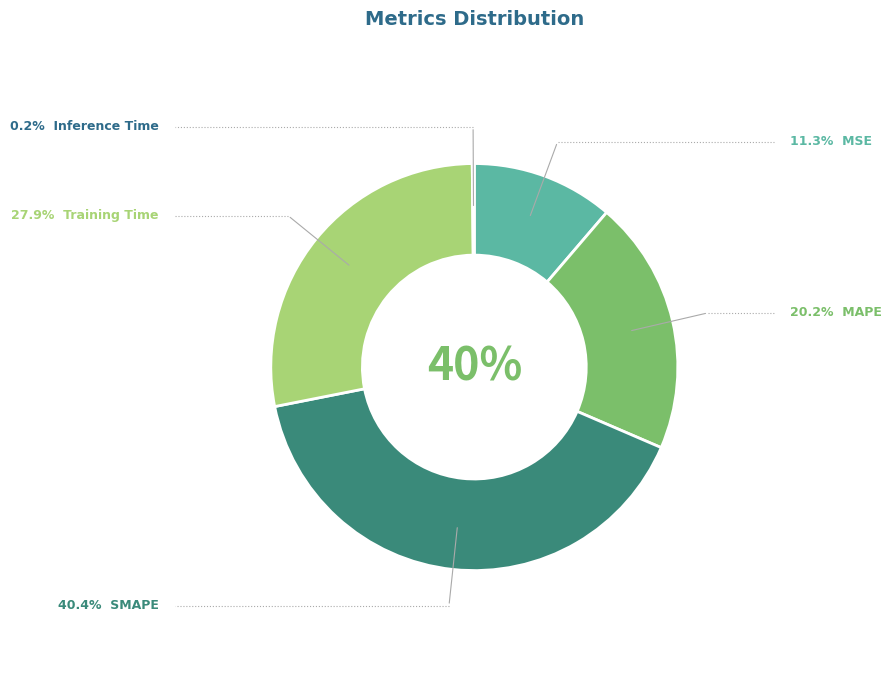

What is the total percentage of MAPE and Training Time?

48.2%